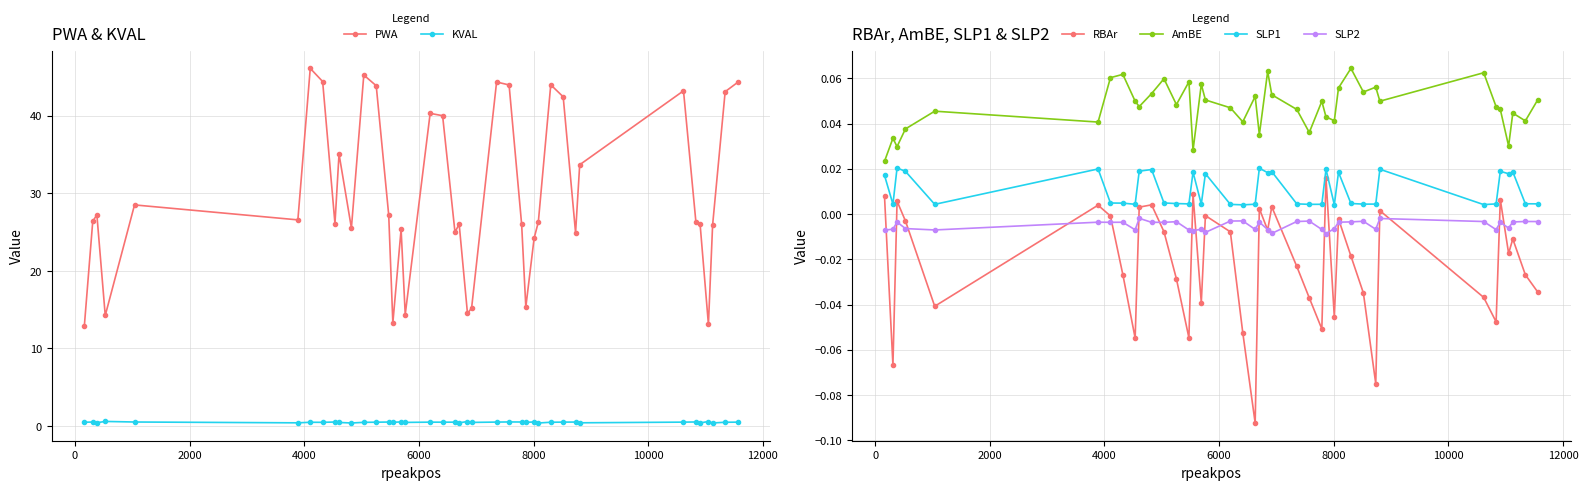

How many lines are shown in the chart?

6